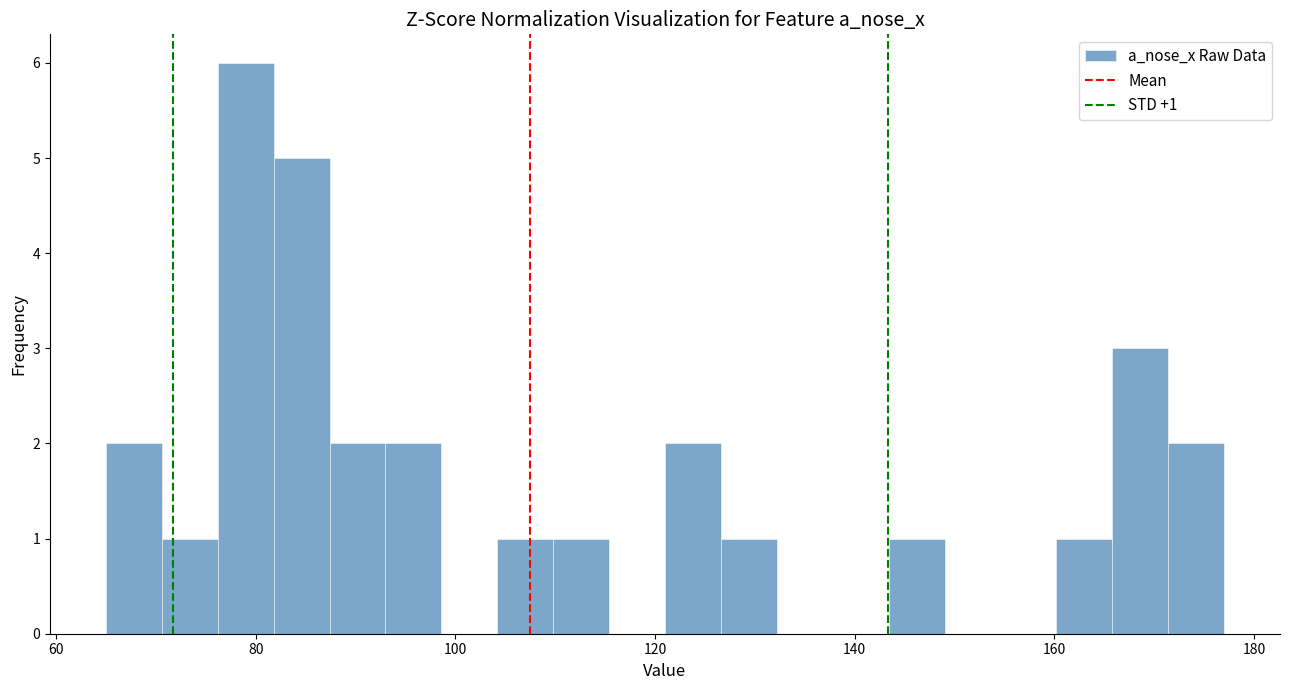

Read against the x-axis, roughly where is the centre of the tallest bar?

80